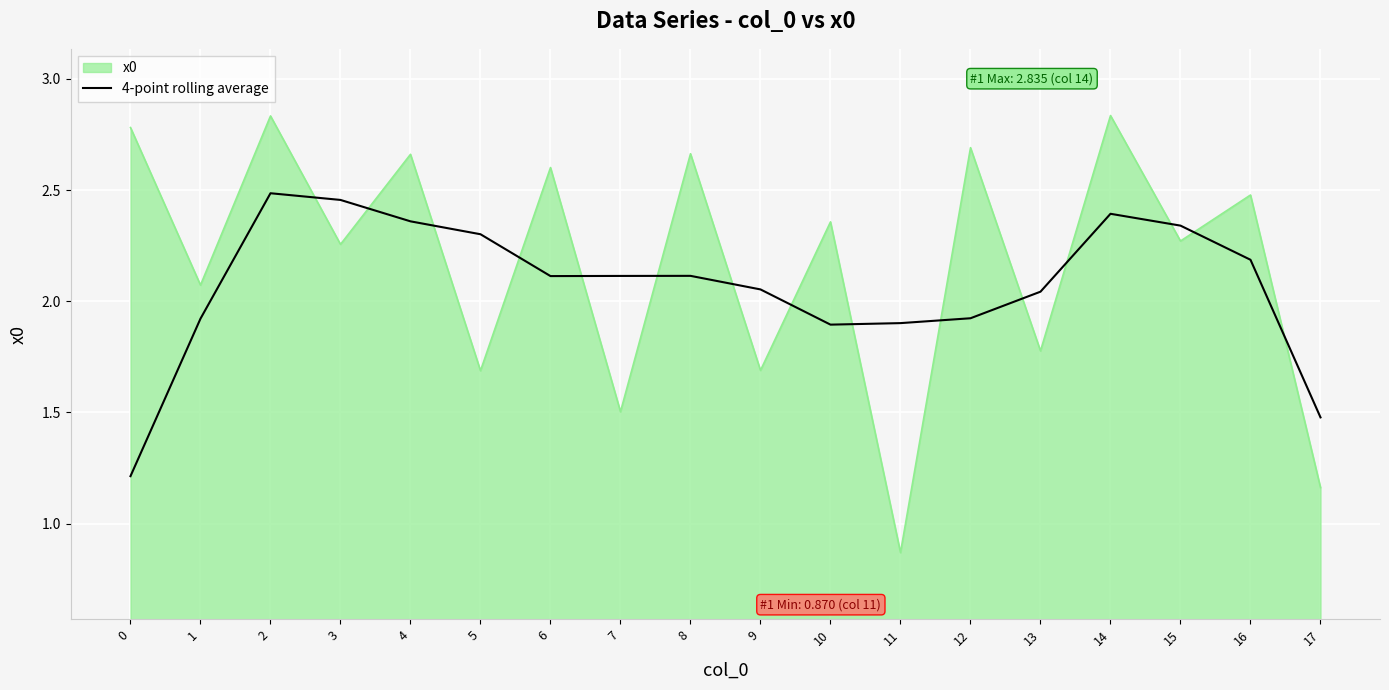

Does the chart display data point markers on the line(s)?

No